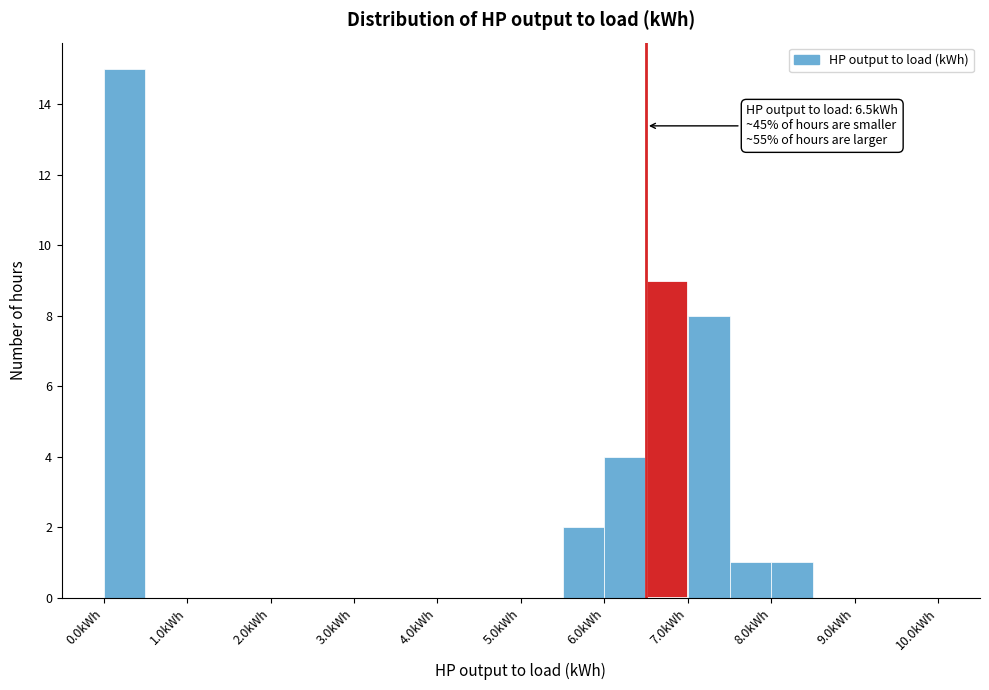

Over which range of the x-axis is the bar tallest?

0.0 to 0.5